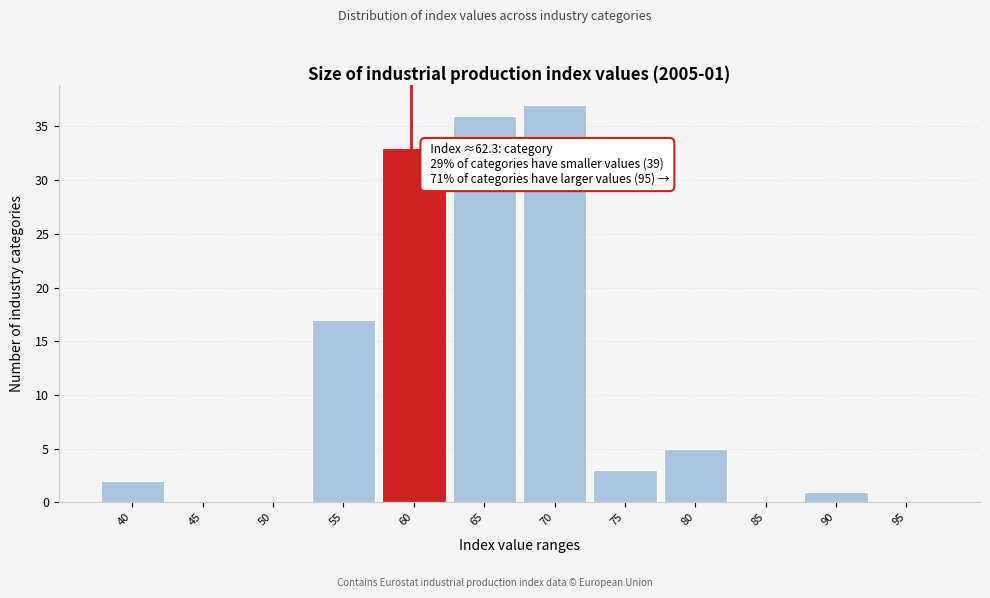

Reading left to right, list all the values displayed in this chart.

40=2	45=0	50=0	55=17	60=33	65=36	70=37	75=3	80=5	85=0	90=1	95=0